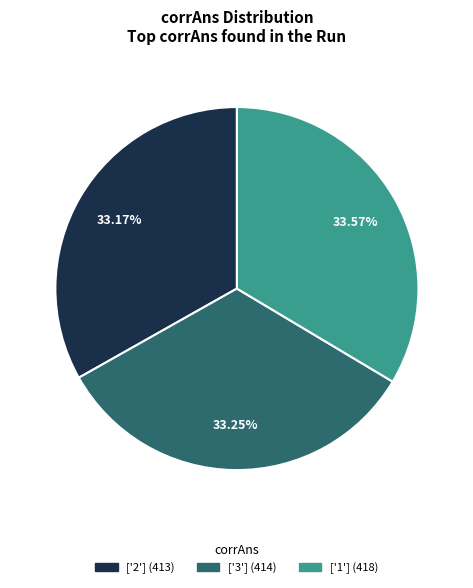

Does any single category account for the majority?

No